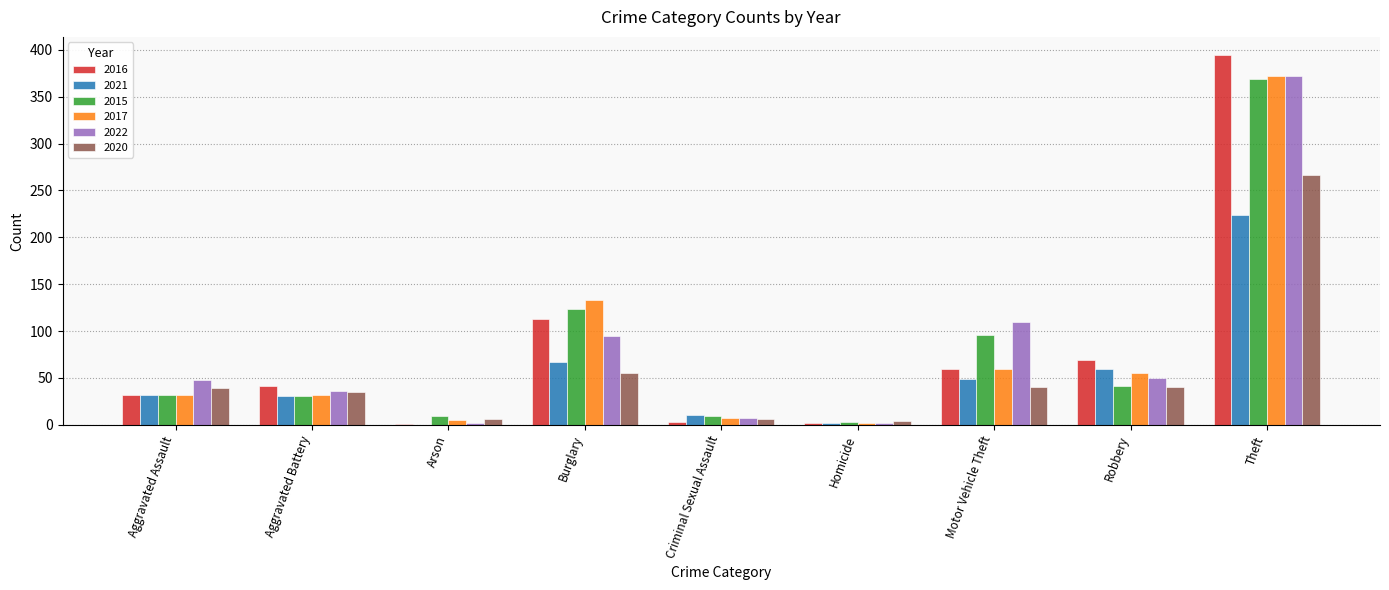

What is the sum of all 2016 values?

714